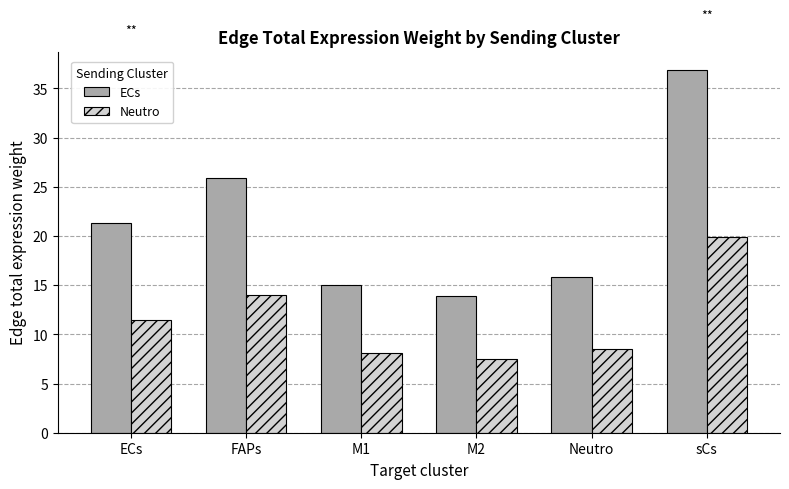

What is the difference between the ECs values at M1 and FAPs?

10.9